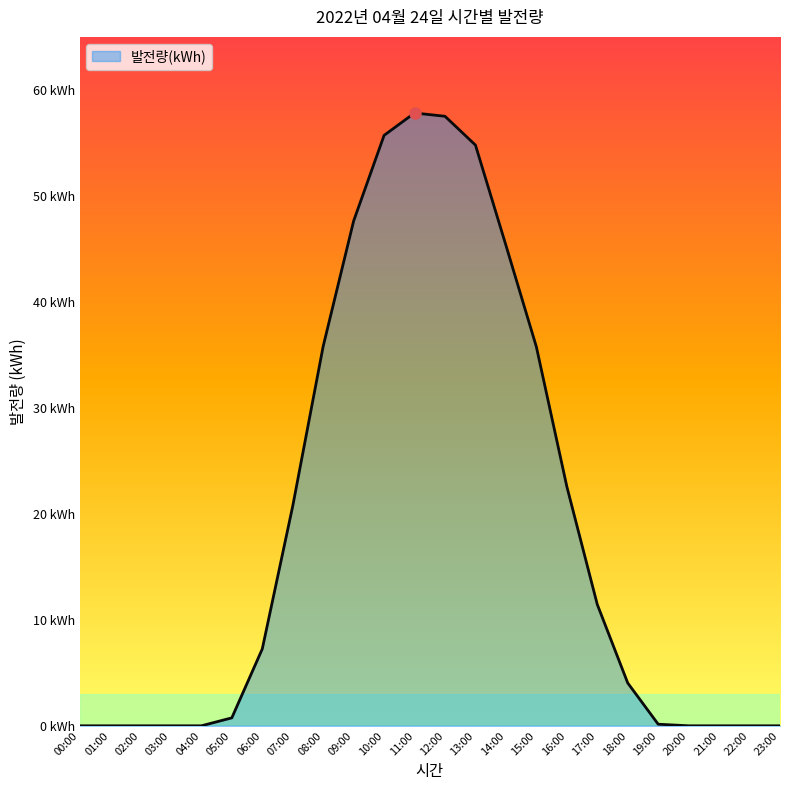

List the labels in order of value, smallest first.

00:00, 01:00, 02:00, 03:00, 04:00, 20:00, 21:00, 22:00, 23:00, 19:00, 05:00, 18:00, 06:00, 17:00, 07:00, 16:00, 15:00, 08:00, 14:00, 09:00, 13:00, 10:00, 12:00, 11:00